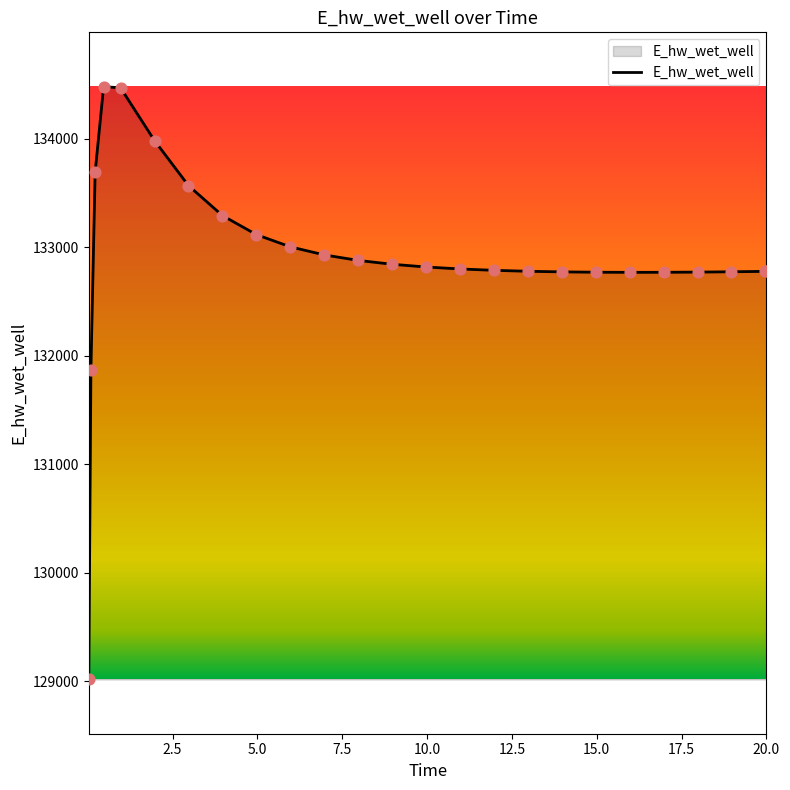

What is the smallest value displayed?

129015.9